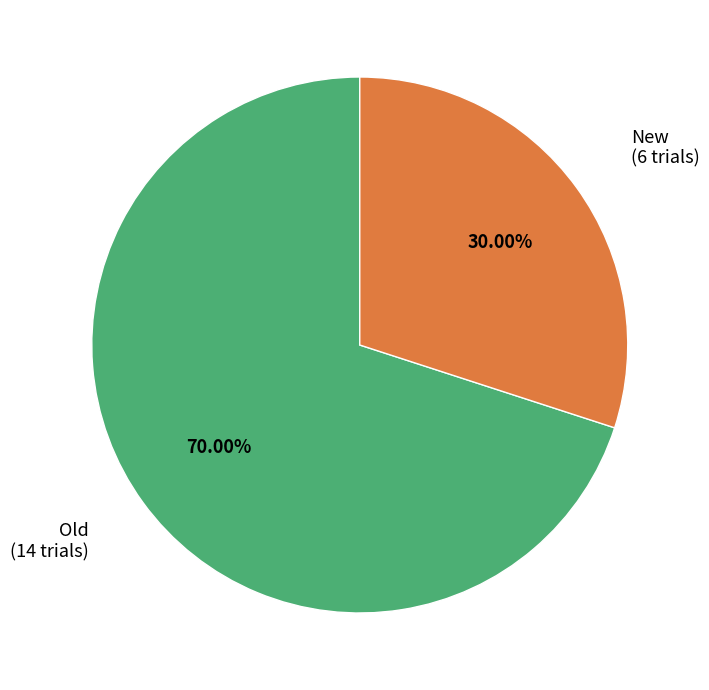

Which category has the smallest portion of the pie?

New